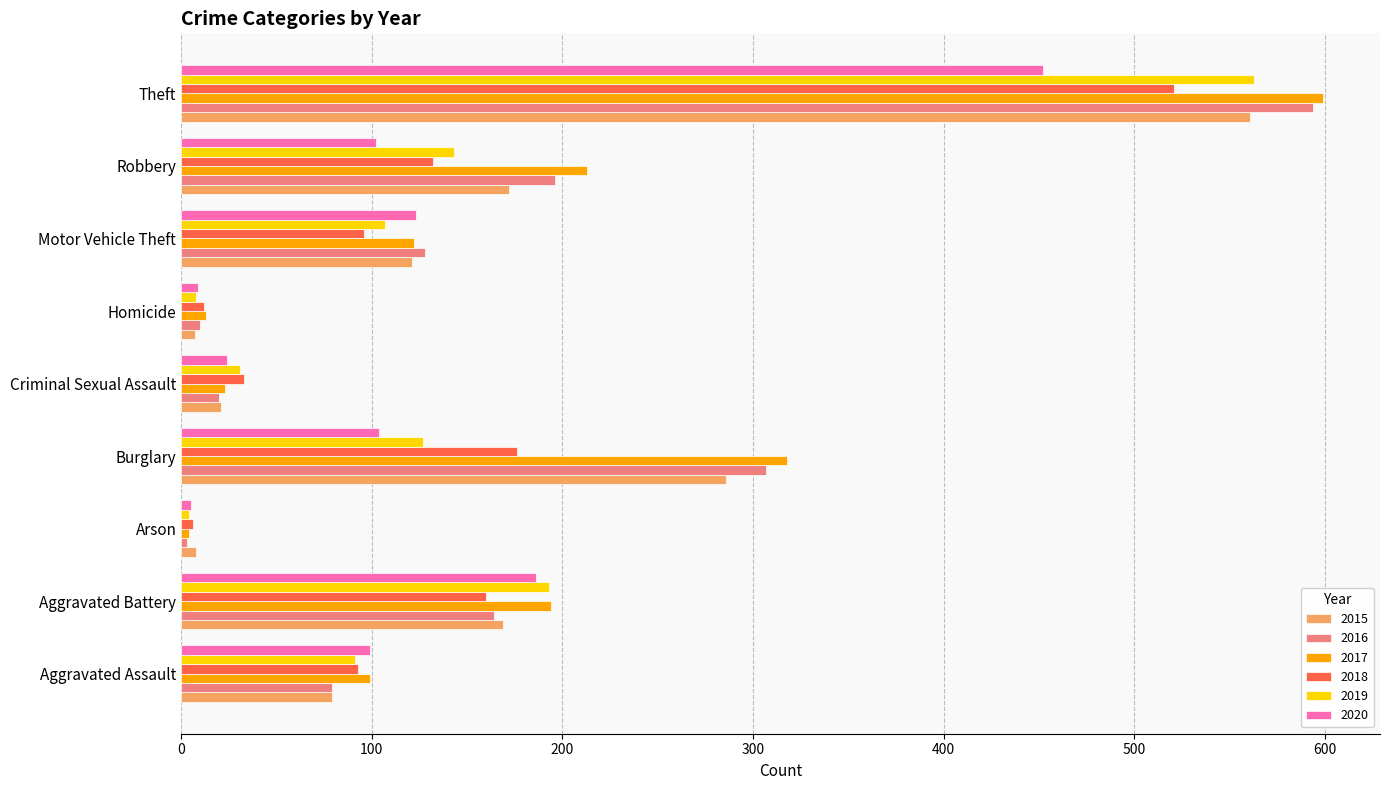

At which category is the sum across all series the highest?

Theft